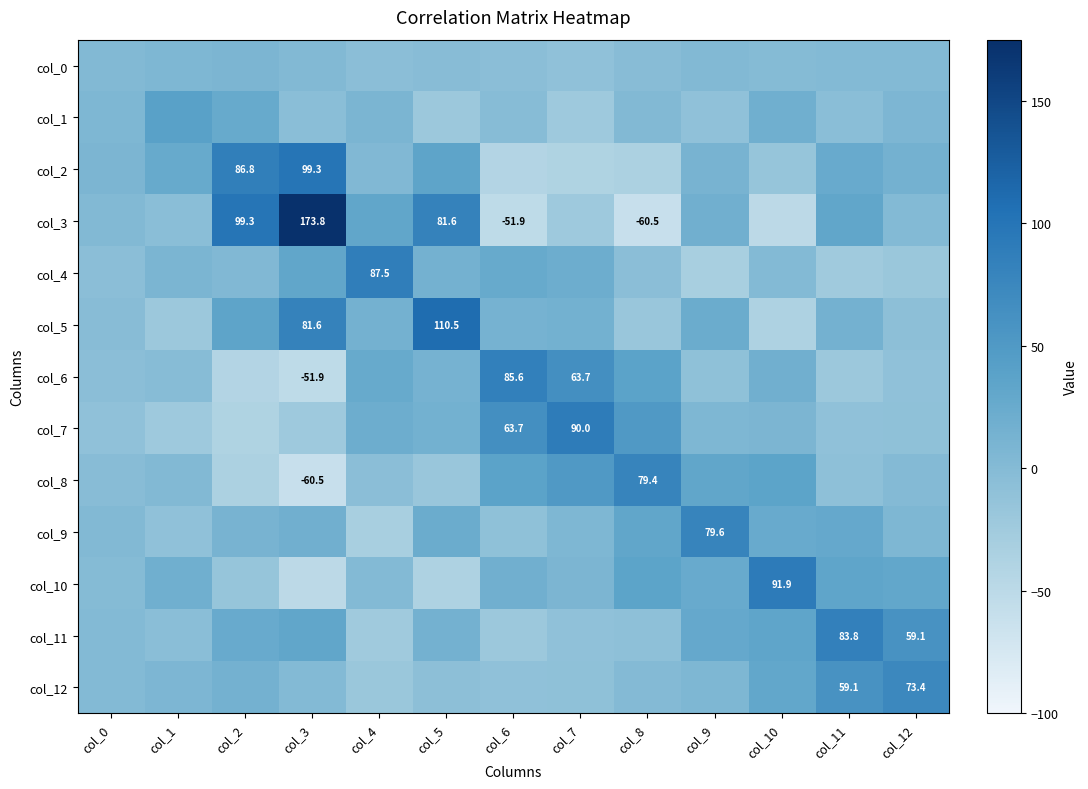

At which category is the sum across all series the highest?

col_3